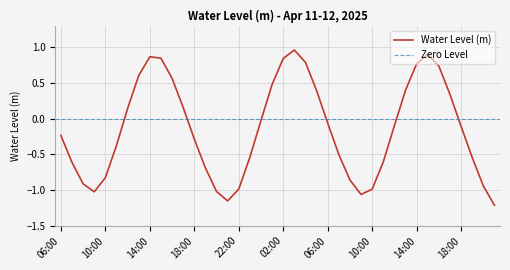

True or false: the data has more than 1 interior local peaks.

True